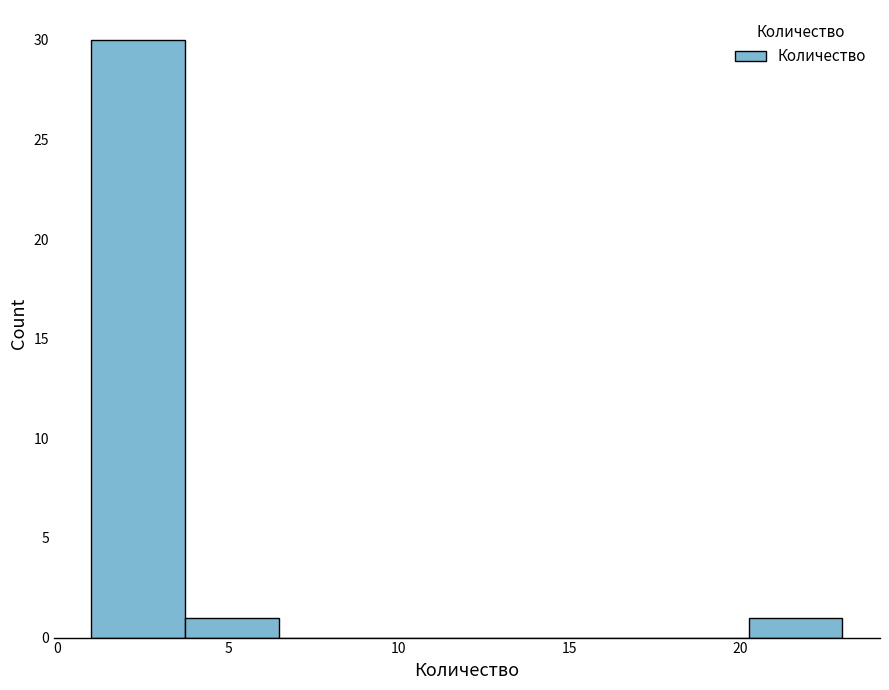

Which range on the x-axis has the tallest bar?

1.00 to 3.75